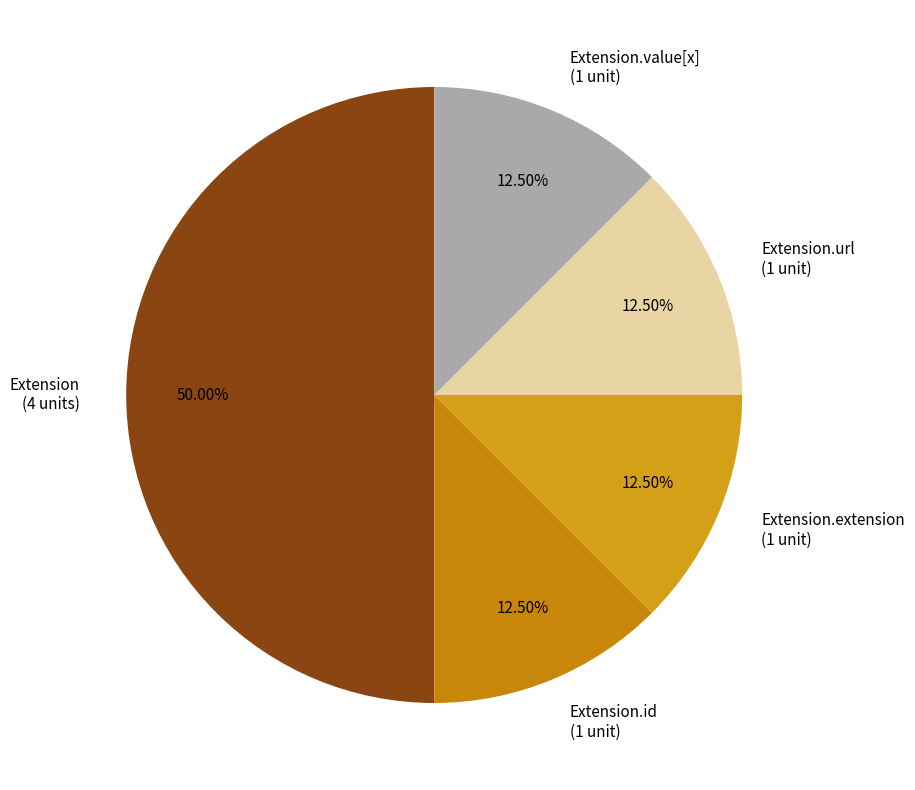

Is Extension.id (1 unit) the majority of the pie?

No